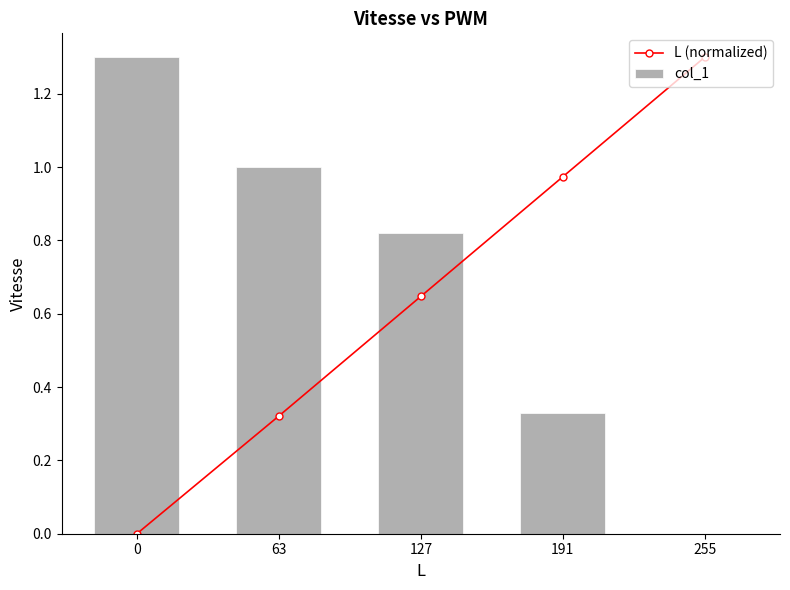

What is the maximum value shown in the chart?

1.3